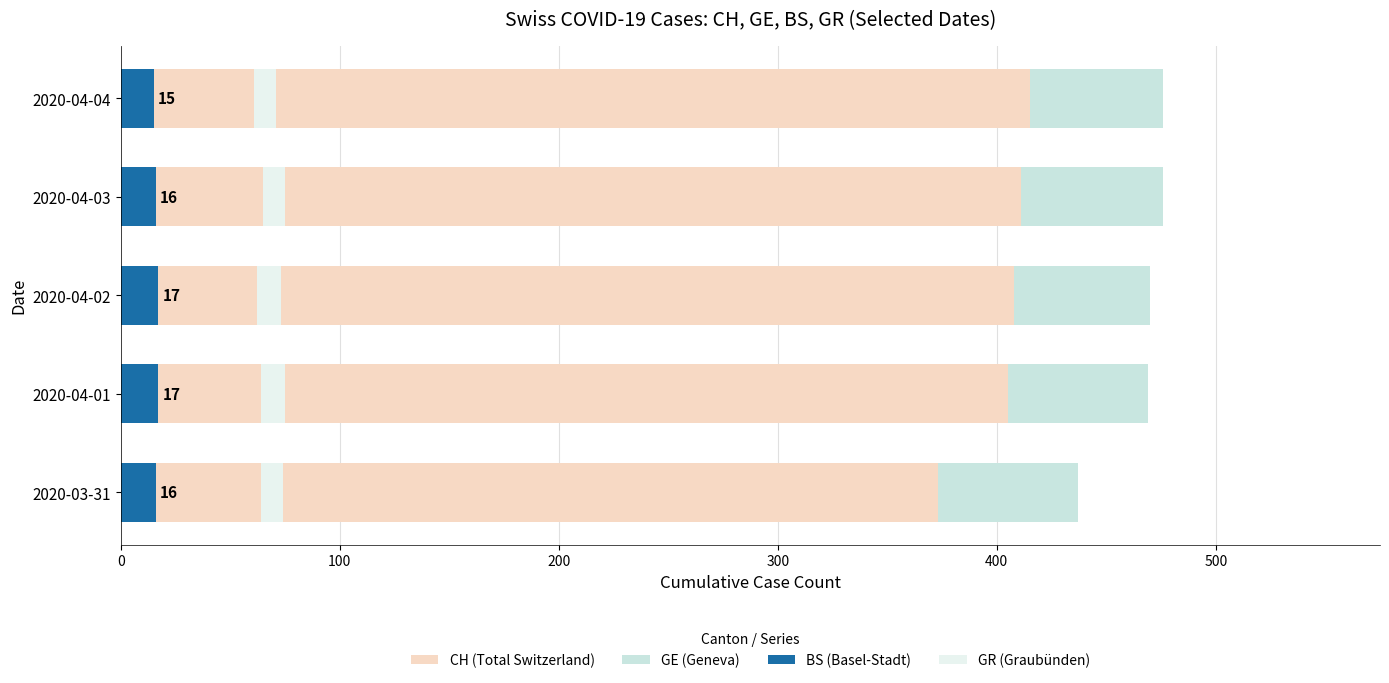

The GE (Geneva) series shows 62 at 2020-04-02. True or false?

True